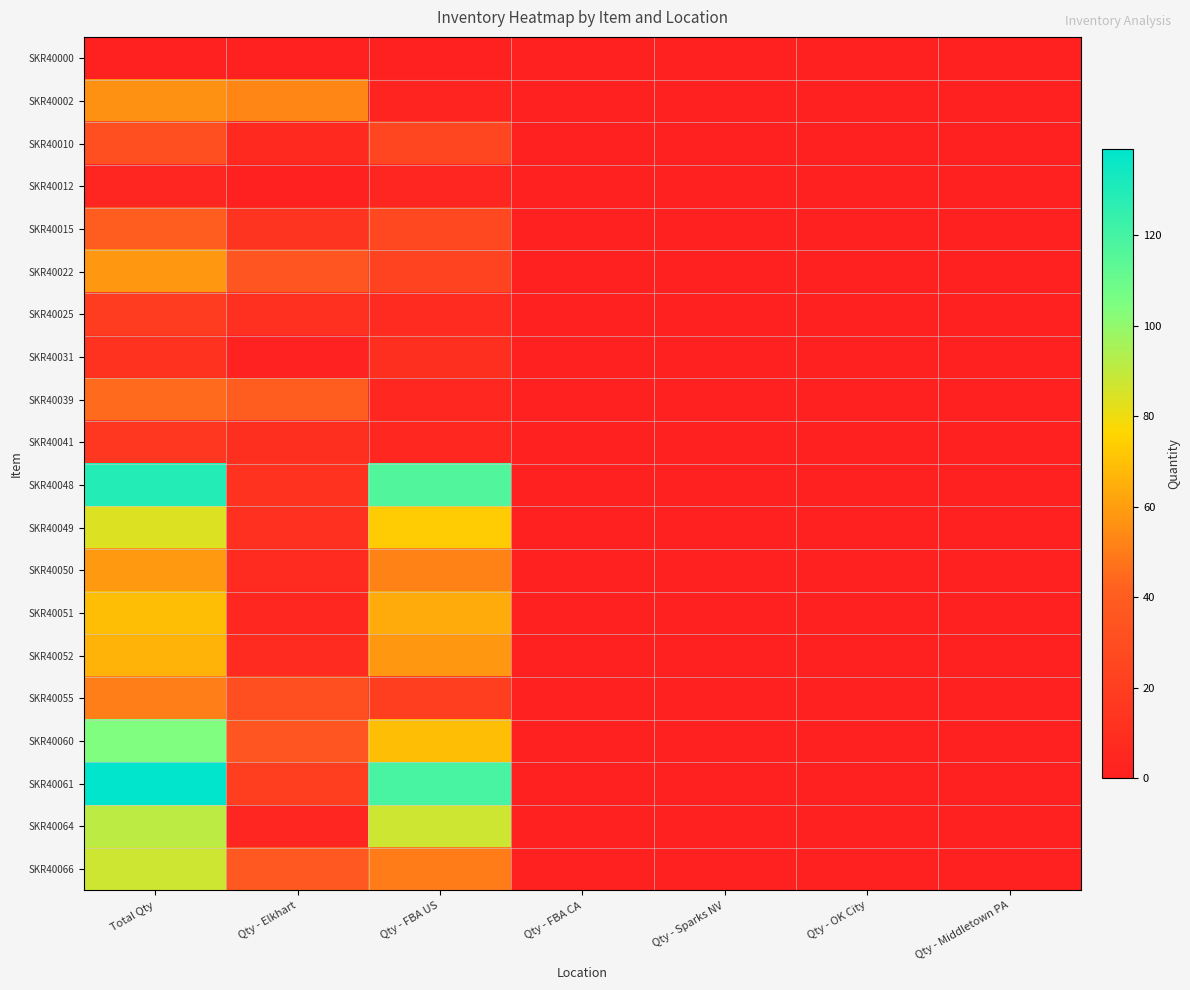

Count the number of data series in this chart.

20